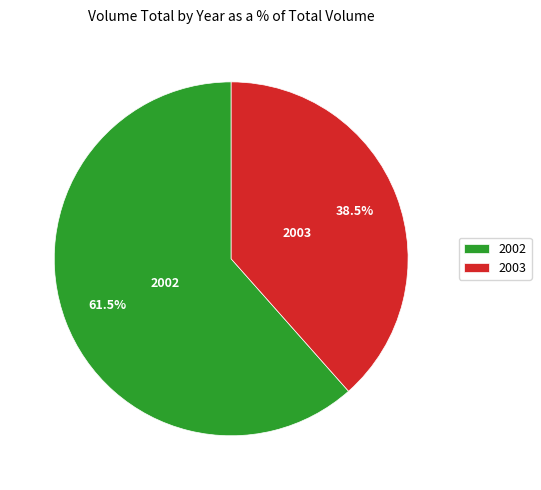

To the nearest percent, what is the difference between the largest and smallest slice percentages?

23%